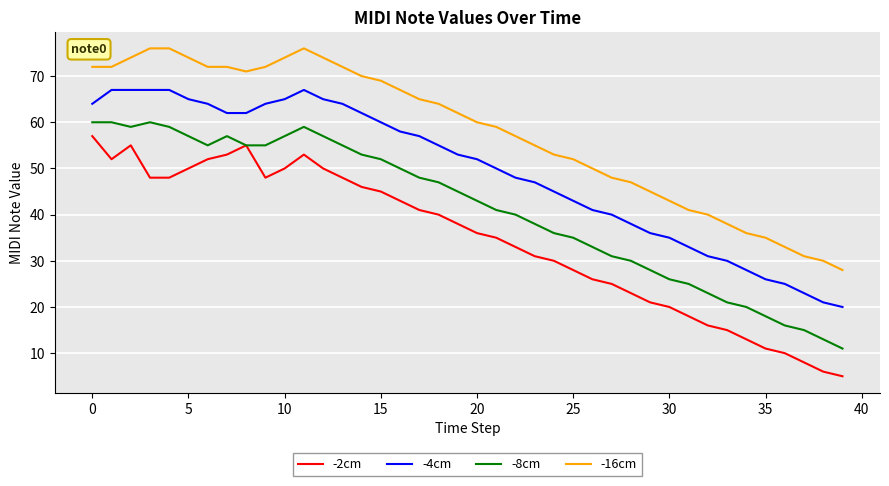

Reading left to right, what are all the values shown in this chart?

-2cm: 57	52	55	48	48	50	52	53	55	48	50	53	50	48	46	45	43	41	40	38	36	35	33	31	30	28	26	25	23	21	20	18	16	15	13	11	10	8	6	5
-4cm: 64	67	67	67	67	65	64	62	62	64	65	67	65	64	62	60	58	57	55	53	52	50	48	47	45	43	41	40	38	36	35	33	31	30	28	26	25	23	21	20
-8cm: 60	60	59	60	59	57	55	57	55	55	57	59	57	55	53	52	50	48	47	45	43	41	40	38	36	35	33	31	30	28	26	25	23	21	20	18	16	15	13	11
-16cm: 72	72	74	76	76	74	72	72	71	72	74	76	74	72	70	69	67	65	64	62	60	59	57	55	53	52	50	48	47	45	43	41	40	38	36	35	33	31	30	28